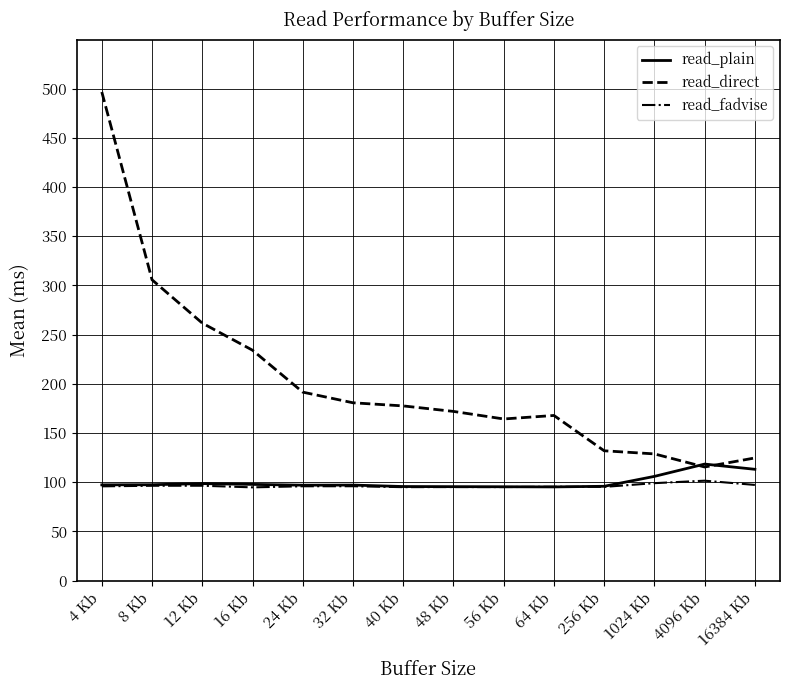

How many series are shown in this chart?

3